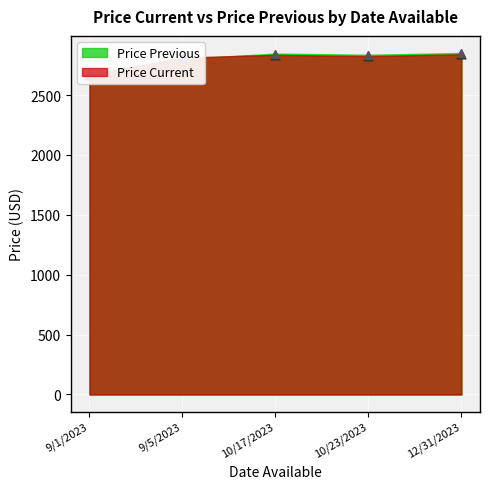

What is the total value across all series at 9/5/2023?

5614